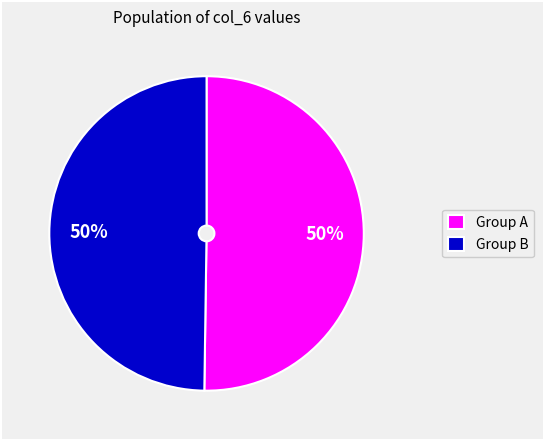

To the nearest percent, what portion does Group A represent?

50%